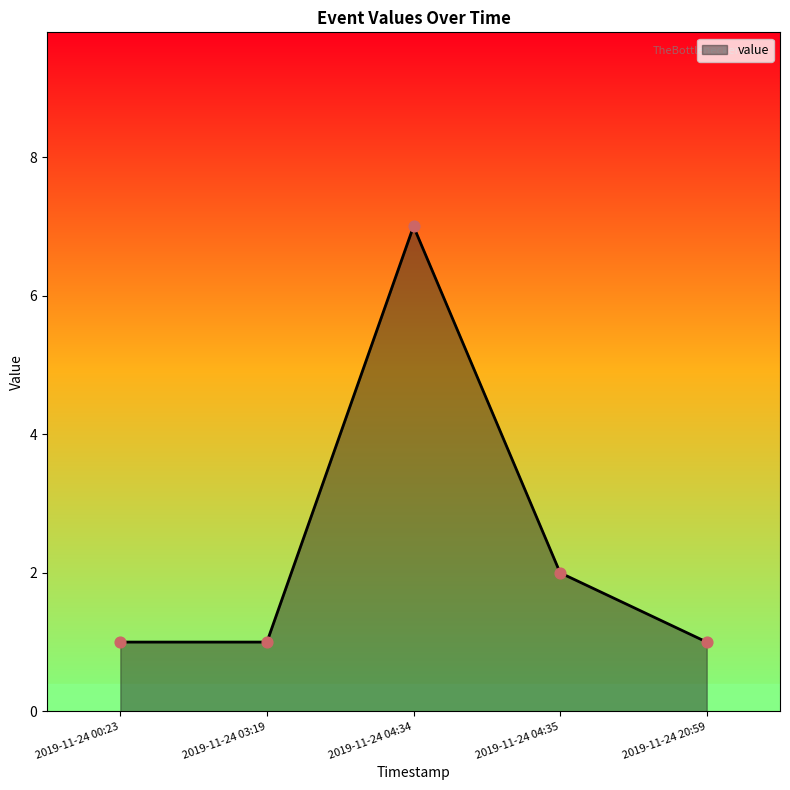

Approximately how many times larger is the value at 2019-11-24 04:34 compared to 2019-11-24 04:35?

3.5